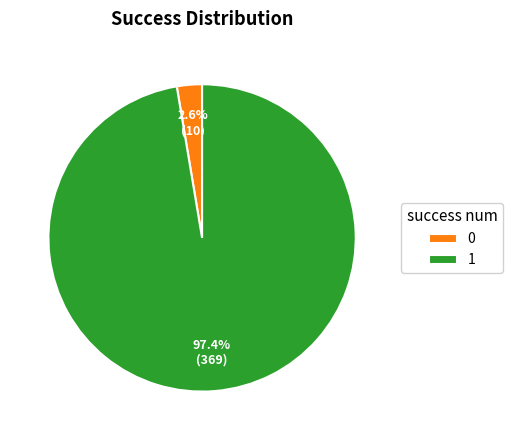

What percentage is NOT represented by 1?

2.6%